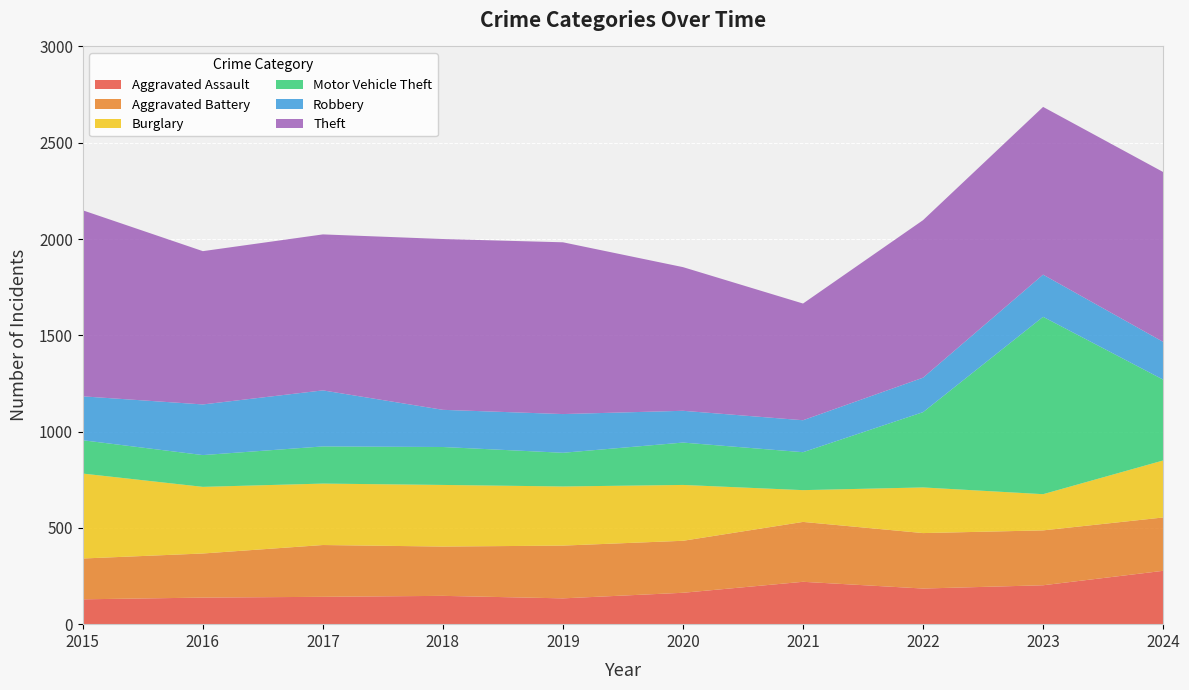

Reading left to right, list all the values displayed in this chart.

Aggravated Assault: 129	138	142	147	134	163	220	185	202	277
Aggravated Battery: 212	229	269	256	274	270	311	288	285	277
Burglary: 441	346	319	320	307	290	165	237	188	296
Motor Vehicle Theft: 173	165	193	197	175	220	197	391	921	420
Robbery: 228	263	291	193	201	165	166	179	219	196
Theft: 966	796	810	887	892	746	606	818	871	882